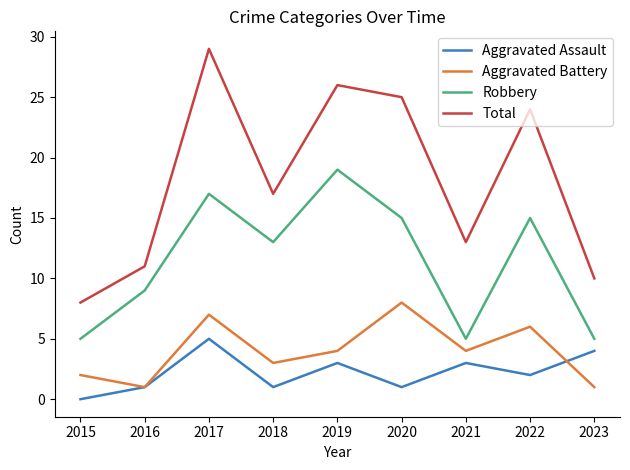

Reading left to right, list all the values displayed in this chart.

Aggravated Assault: 2015=0	2016=1	2017=5	2018=1	2019=3	2020=1	2021=3	2022=2	2023=4
Aggravated Battery: 2015=2	2016=1	2017=7	2018=3	2019=4	2020=8	2021=4	2022=6	2023=1
Robbery: 2015=5	2016=9	2017=17	2018=13	2019=19	2020=15	2021=5	2022=15	2023=5
Total: 2015=8	2016=11	2017=29	2018=17	2019=26	2020=25	2021=13	2022=24	2023=10